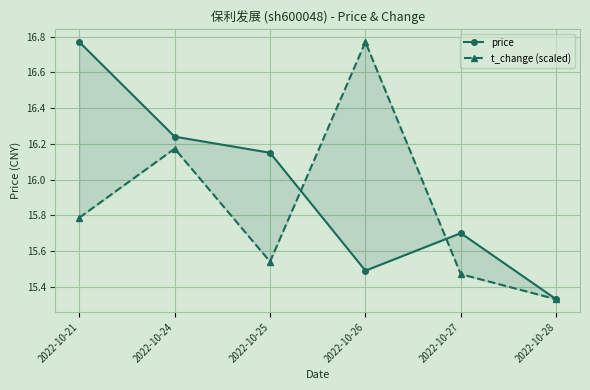

At which category does the chart reach its peak across all series?

2022-10-21